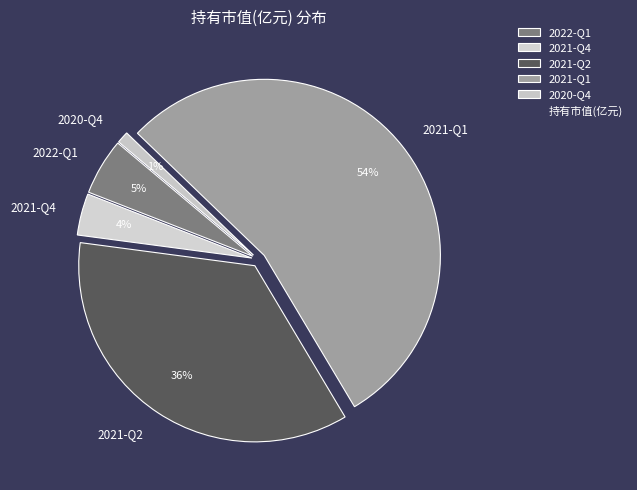

How many segments does this pie chart have?

5